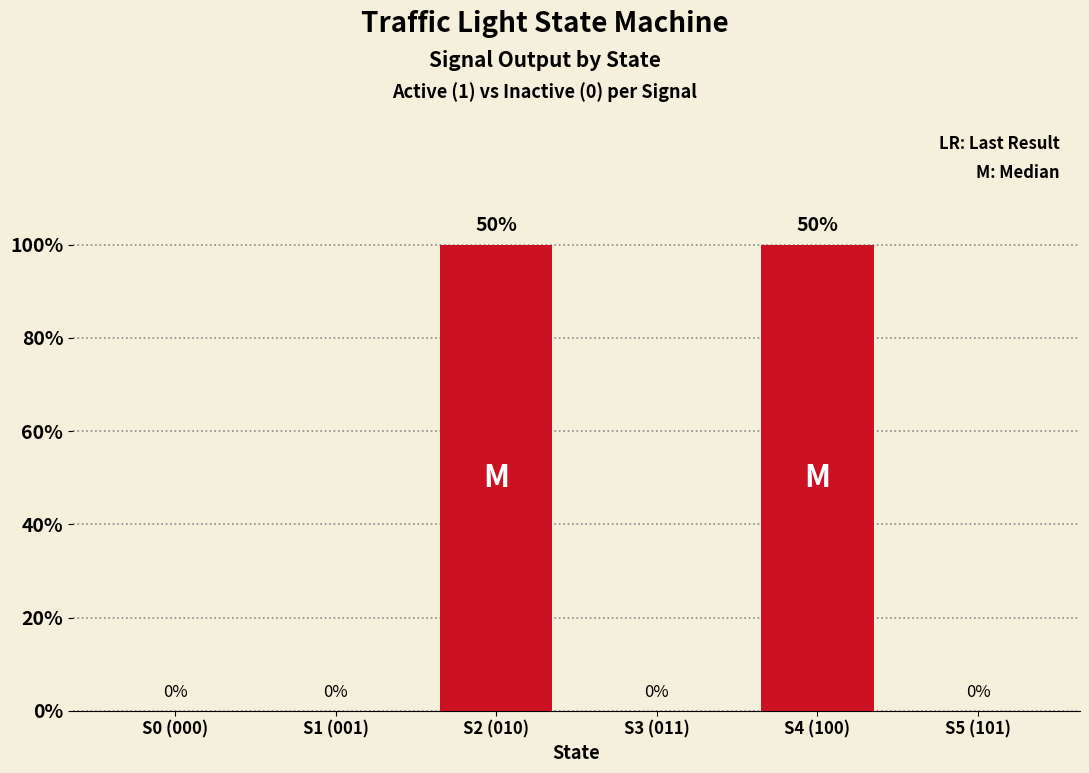

Are the bars horizontal?

No